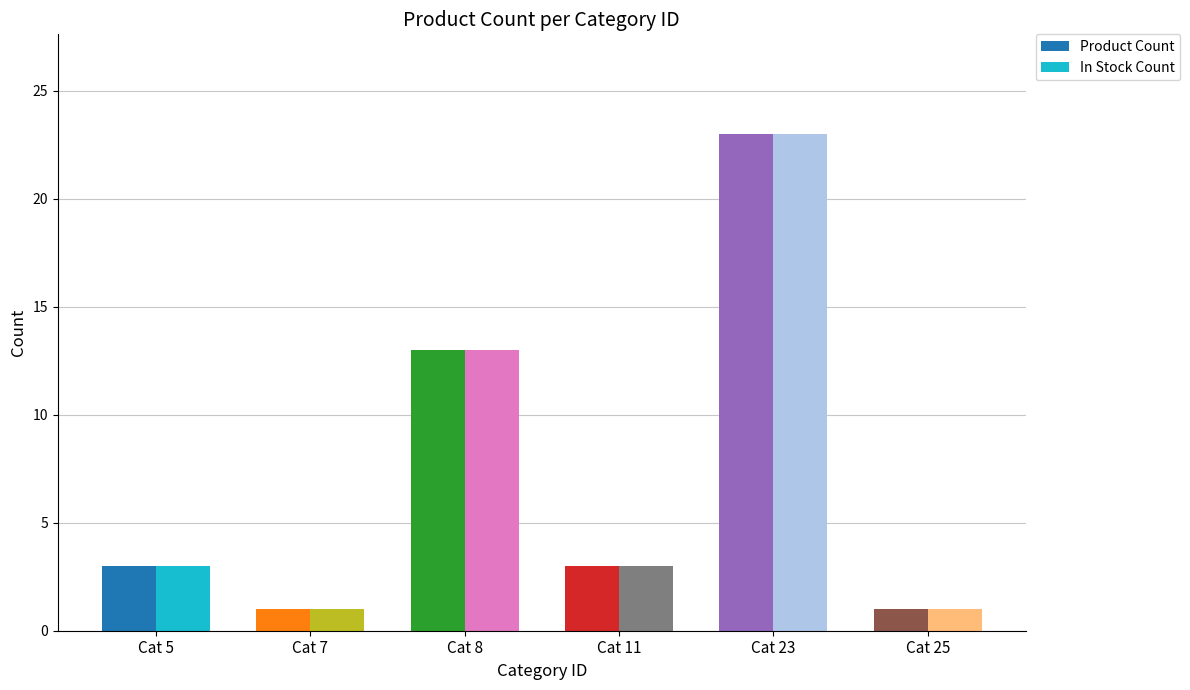

What is the sum of all Product Count values?

44